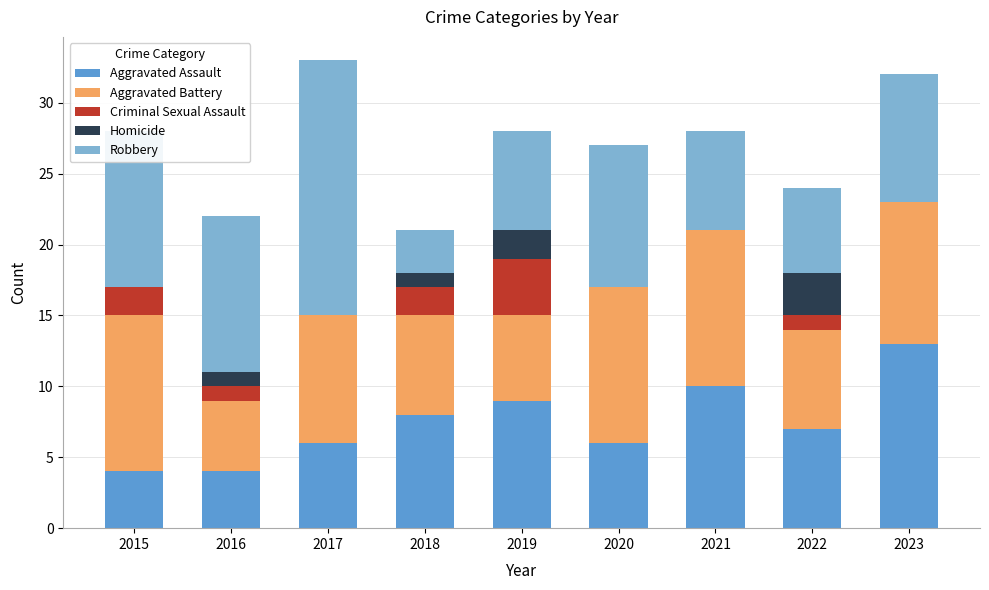

What is the approximate value of Aggravated Assault at 2023?

13